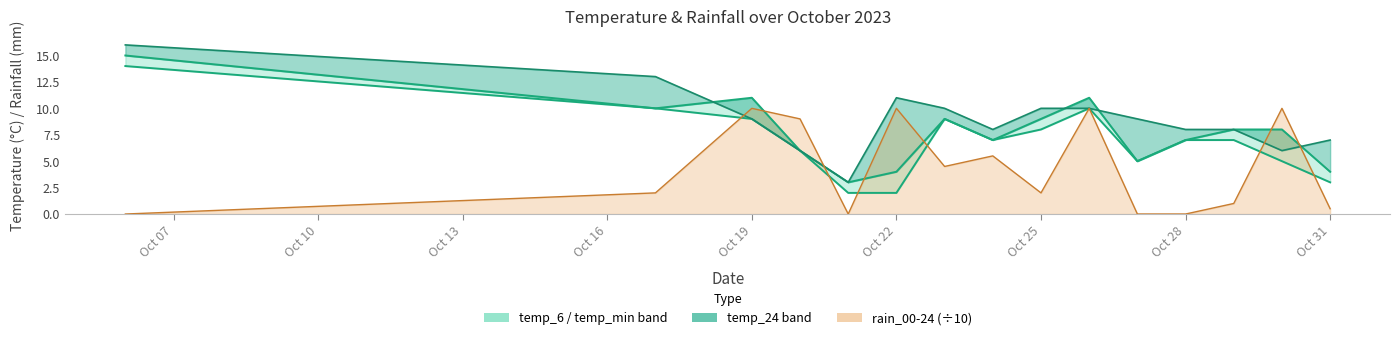

Reading left to right, extract all data points from this chart.

temp_6: 15.0	10.0	11.0	6.0	3.0	4.0	9.0	7.0	9.0	11.0	5.0	7.0	8.0	8.0	4.0
temp_24: 16.0	13.0	9.0	6.0	3.0	11.0	10.0	8.0	10.0	10.0	9.0	8.0	8.0	6.0	7.0
temp_min: 14.0	10.0	9.0	6.0	2.0	2.0	9.0	7.0	8.0	10.0	5.0	7.0	7.0	5.0	3.0
rain_00-24: 0.0	2.0	10.0	9.0	0.0	10.0	4.5	5.5	2.0	10.0	0.0	0.0	1.0	10.0	0.5